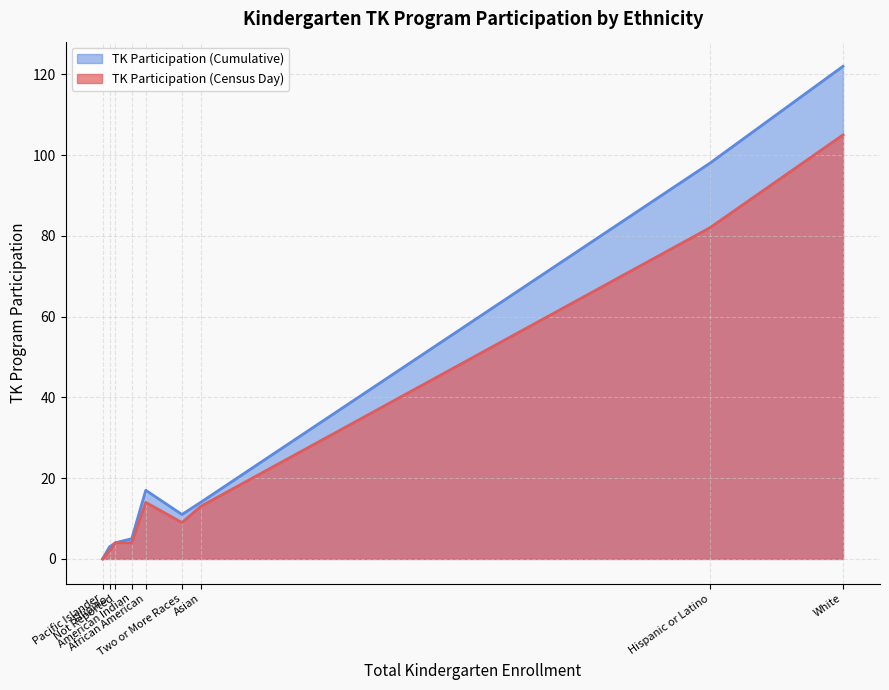

At which category is the sum across all series the highest?

White